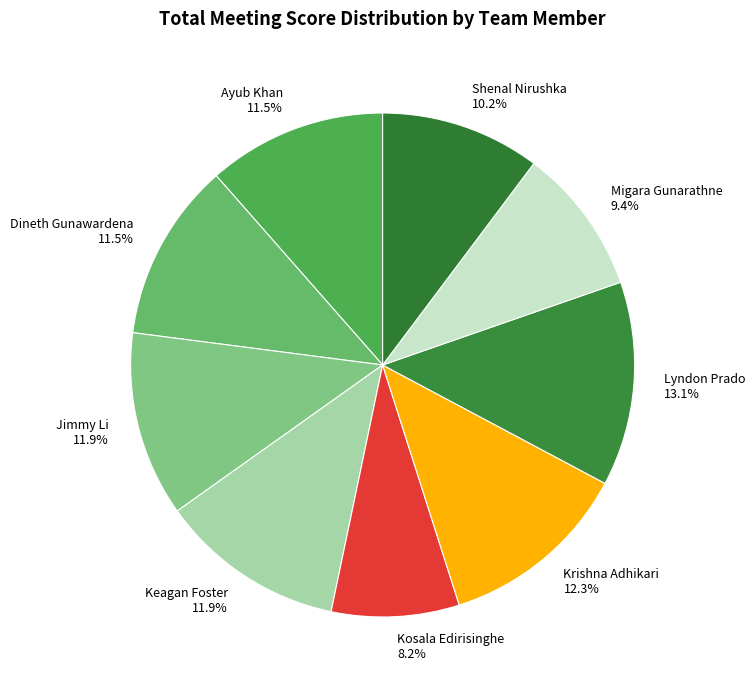

What is the ratio of the value at Keagan Foster to the value at Ayub Khan?

1.0